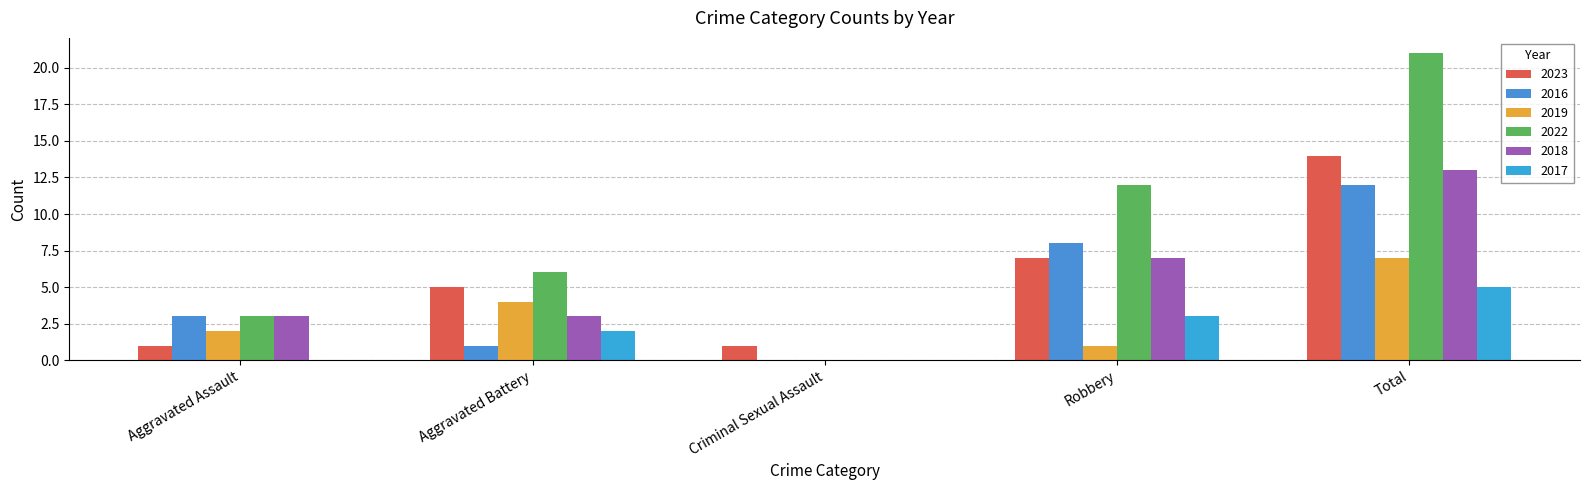

Count the number of data series in this chart.

6